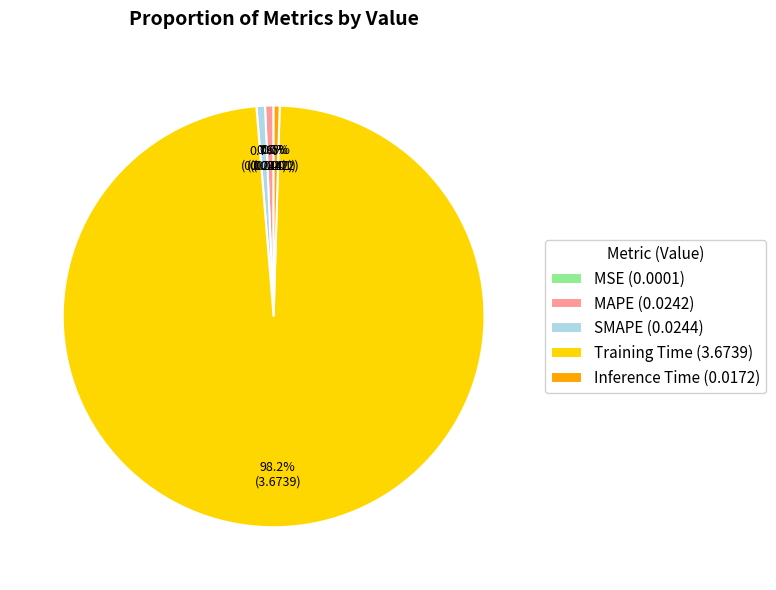

Is Training Time (3.6739) the majority of the pie?

Yes